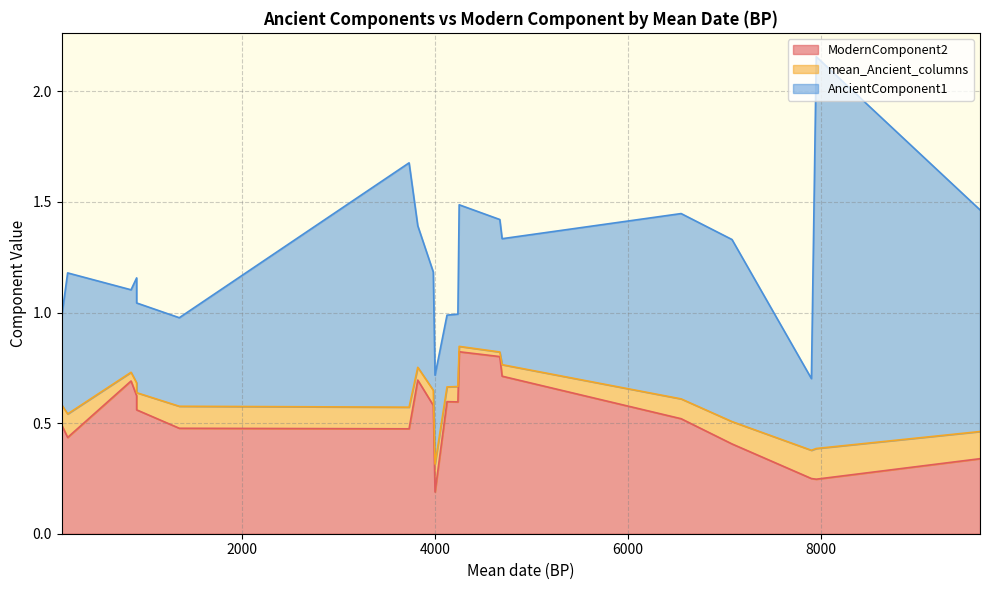

List the series in order of their peak value, highest first.

AncientComponent1, ModernComponent2, mean_Ancient_columns